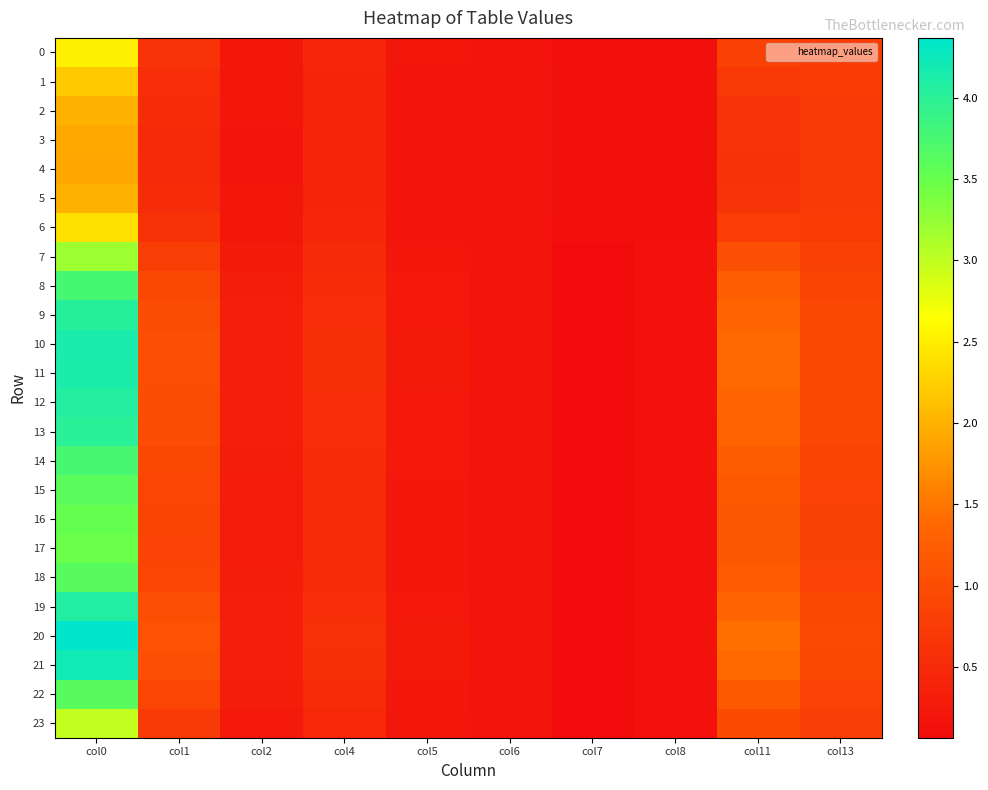

At how many categories does at least one series exceed 1?

3